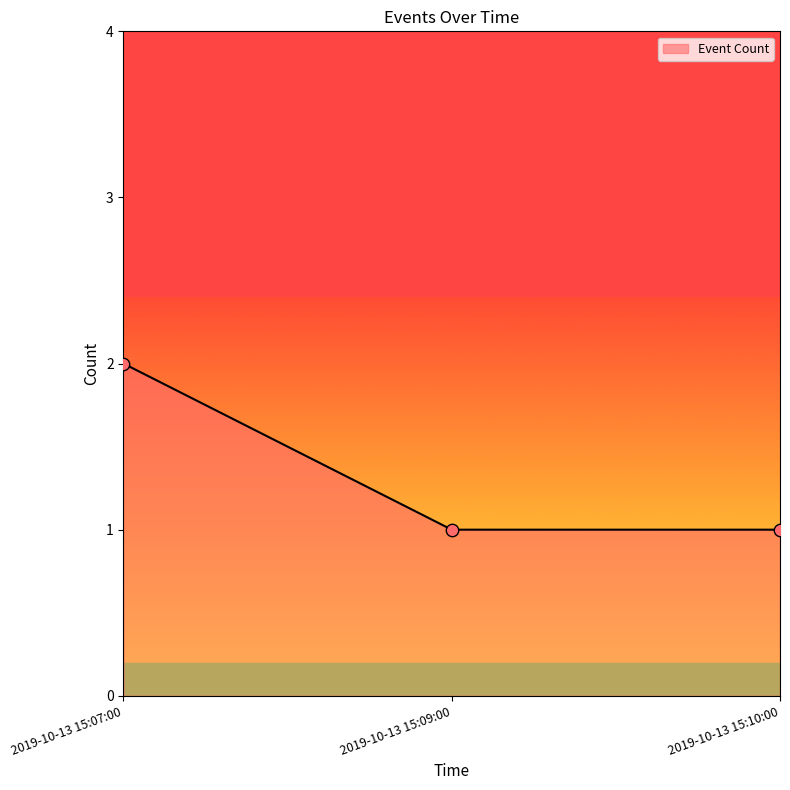

Approximately how many times larger is the value at 2019-10-13 15:07:00 compared to 2019-10-13 15:10:00?

2.0